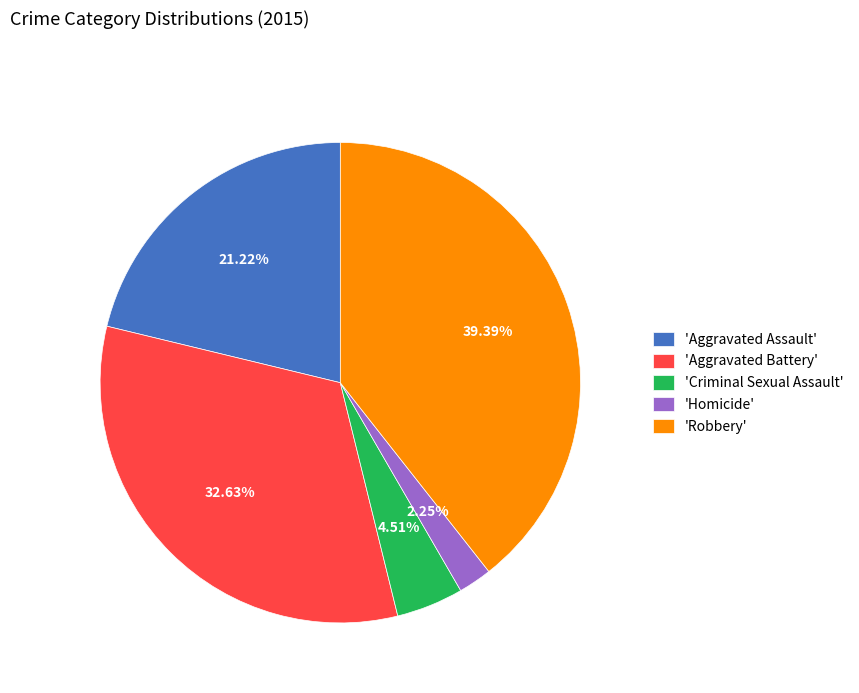

What is the largest slice in the pie chart?

'Robbery'